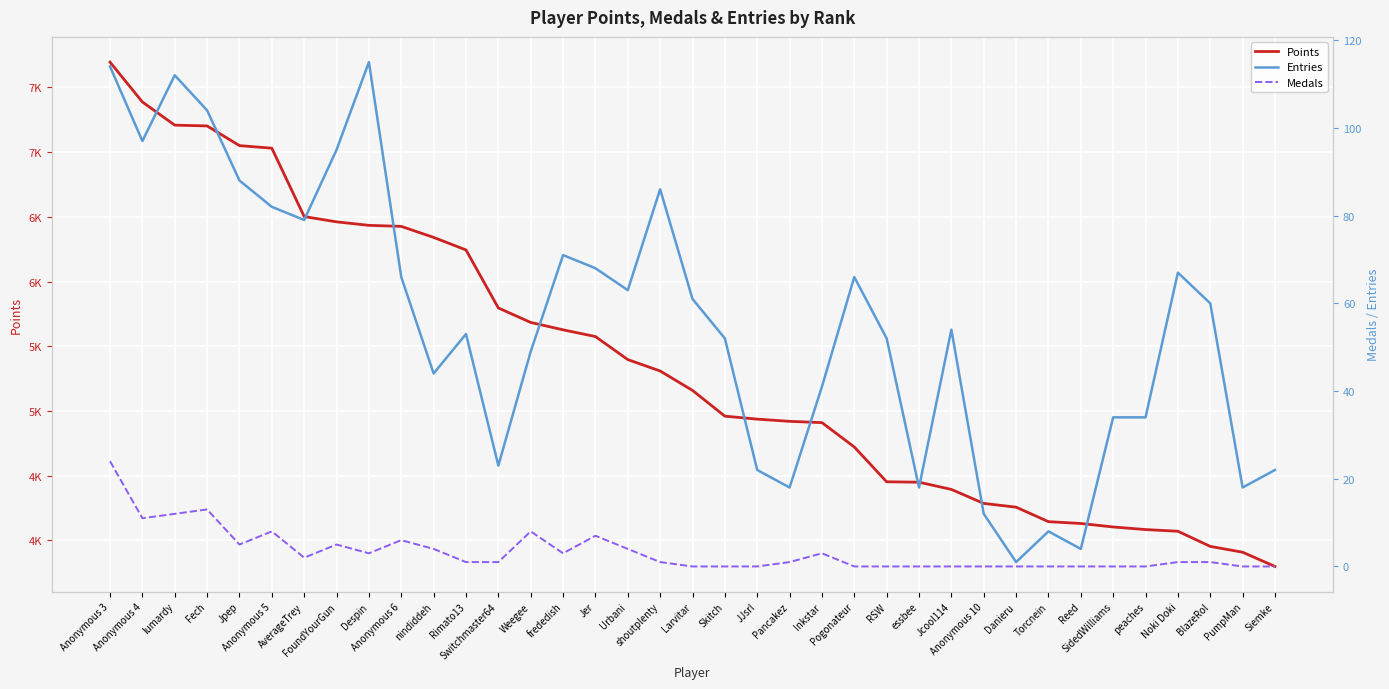

How many interior local valleys does the Medals series have?

5